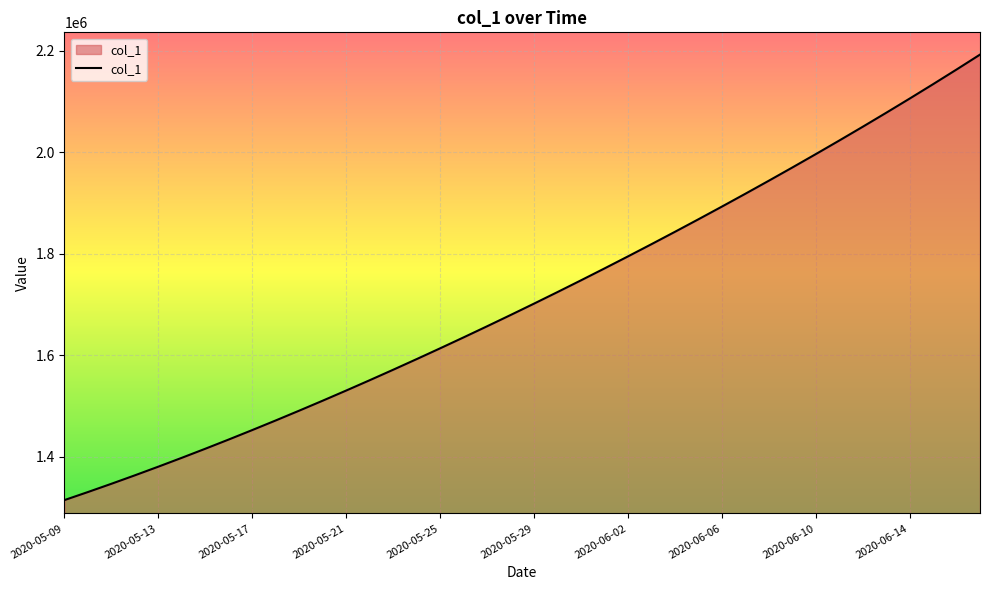

What is the difference between the maximum and minimum values?

877108.0